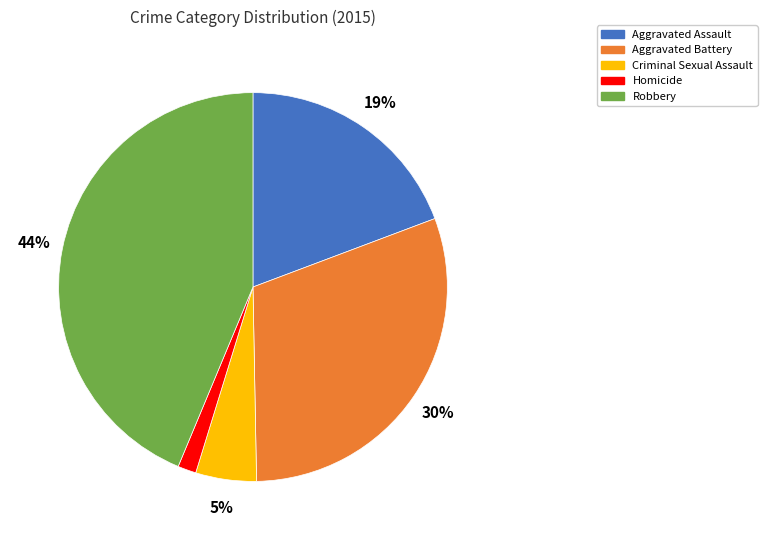

Rank the categories by value from highest to lowest.

Robbery, Aggravated Battery, Aggravated Assault, Criminal Sexual Assault, Homicide